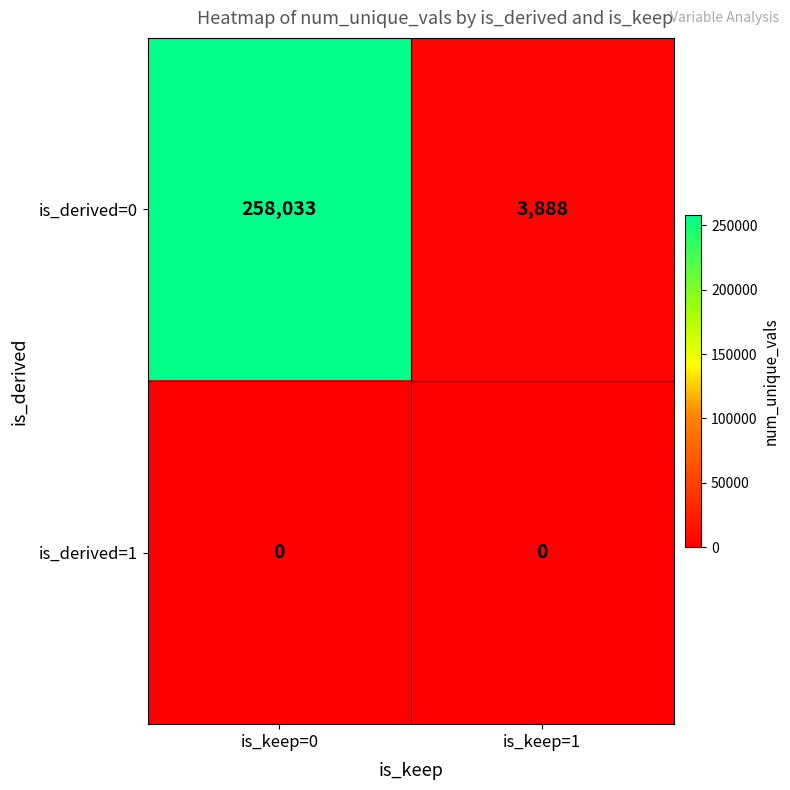

Is it true that is_derived=1 equals 0 at is_keep=1?

True